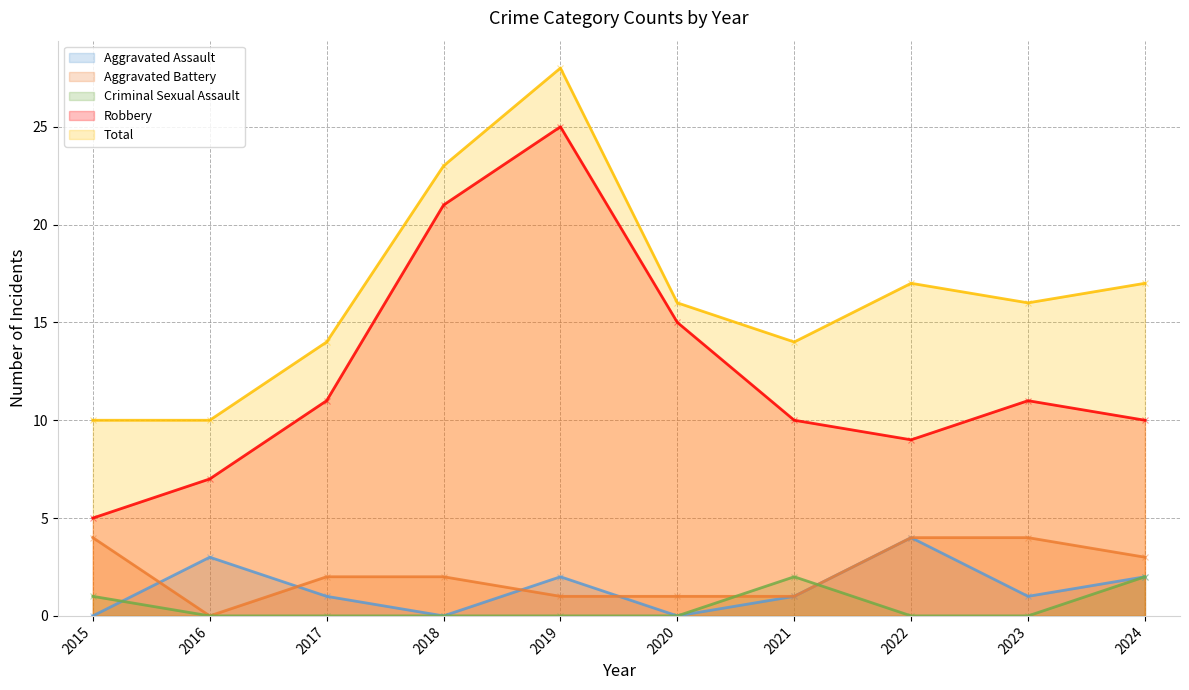

The Aggravated Battery series shows 4 at 2015. True or false?

True